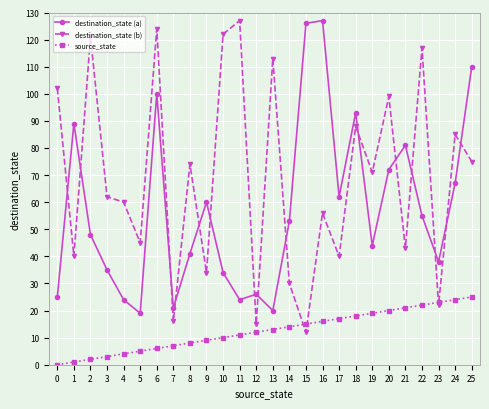

Is it true that destination_state (b) equals 13 at 21?

False